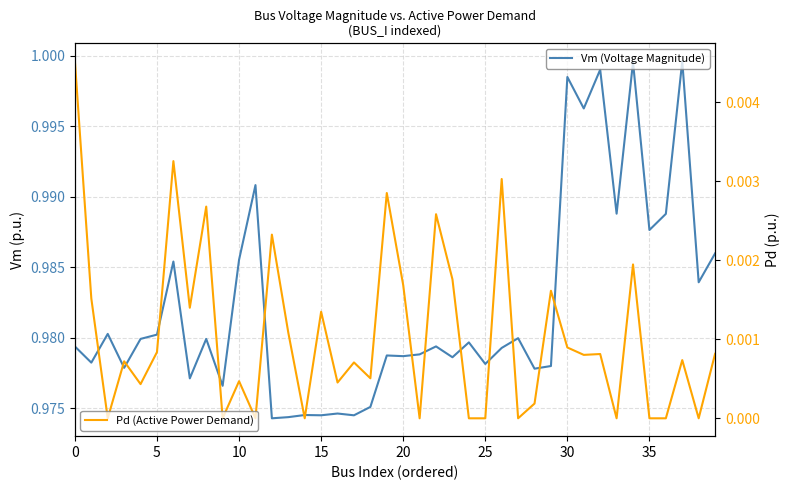

At how many categories does at least one series exceed 0?

40